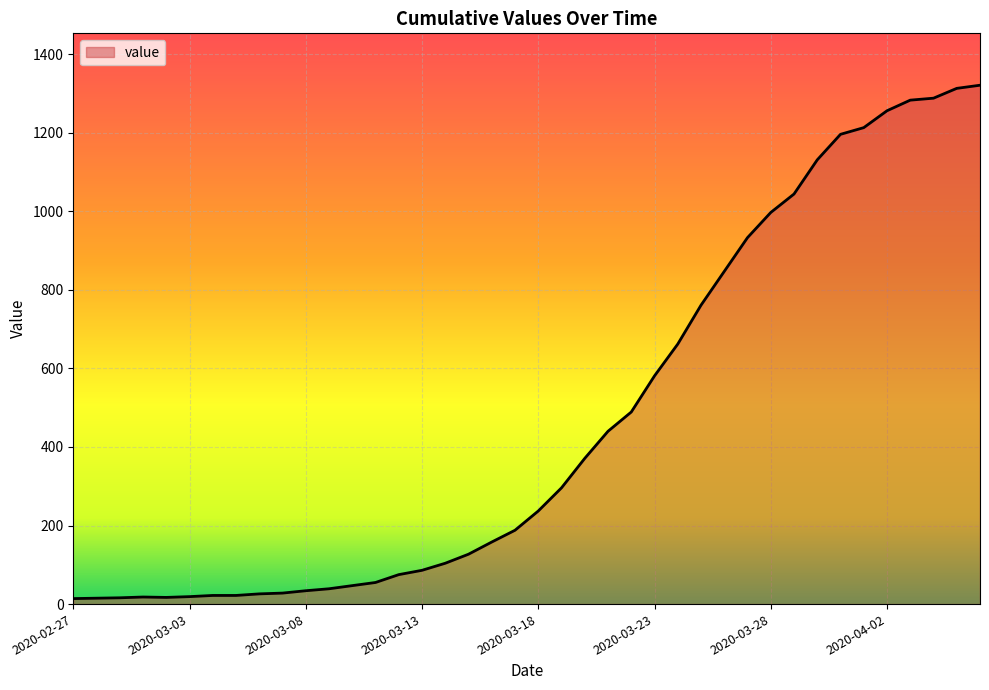

What is the sum of all values?

18769